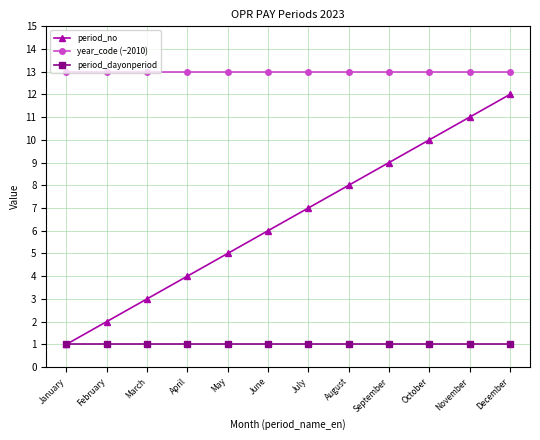

Is it true that period_dayonperiod equals 1 at February?

True